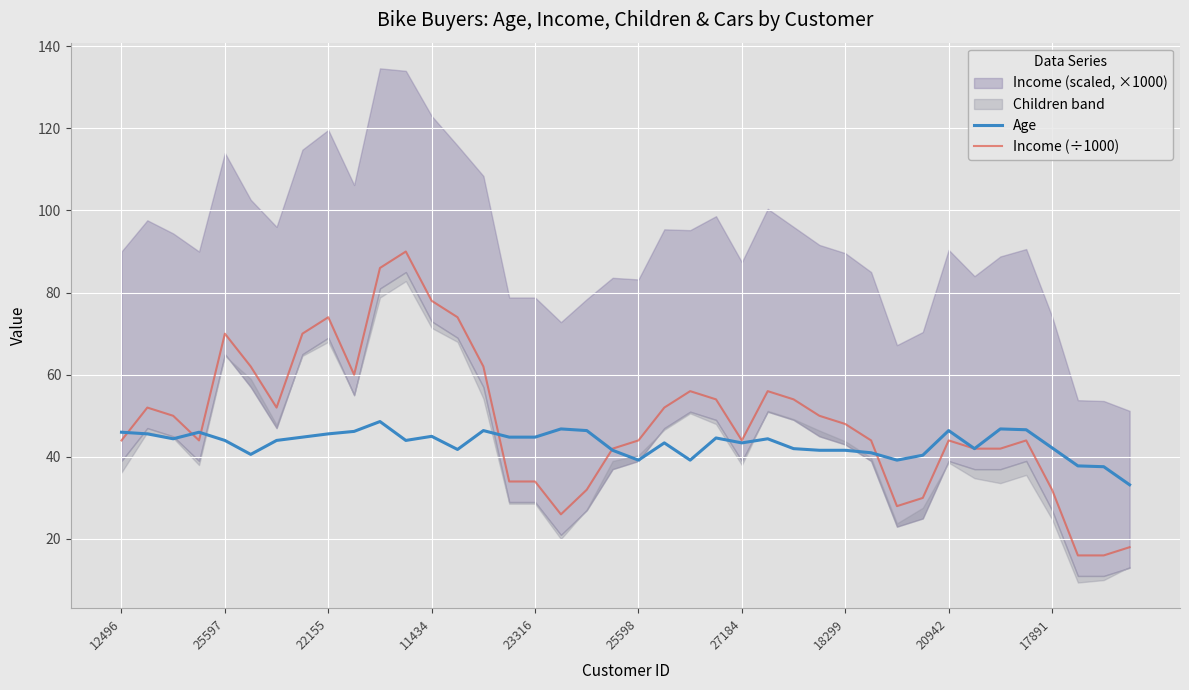

What is the label of the 28th point from the left?

27